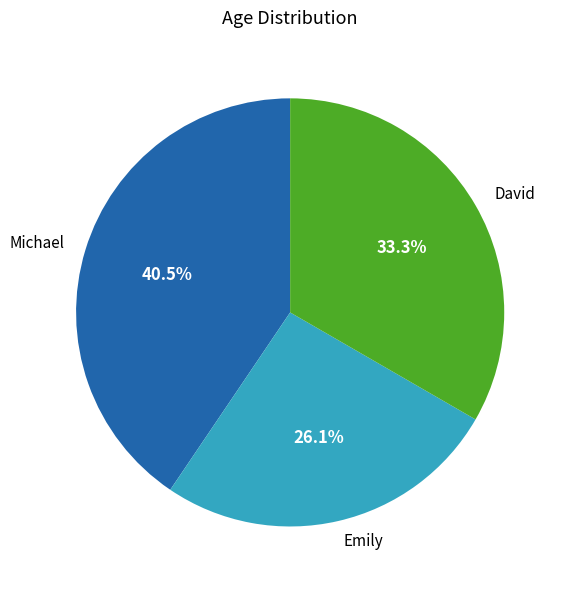

To the nearest percent, what portion does David represent?

33%